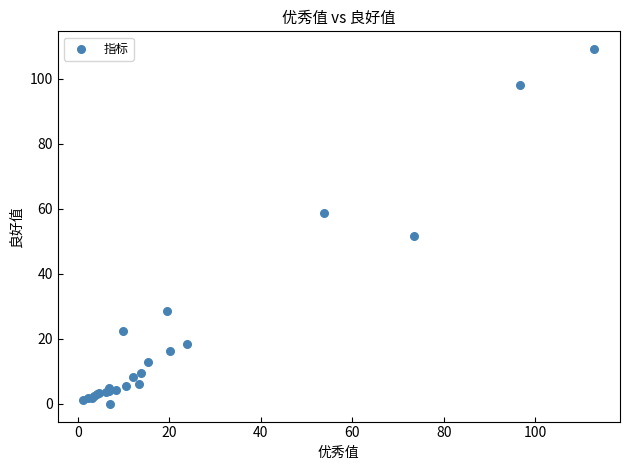

What Y value in the scatter plot is closest to 54?

51.7